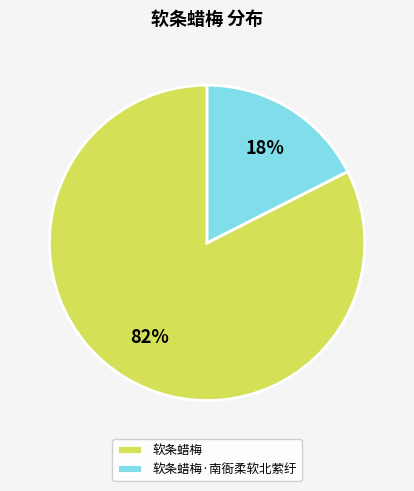

The 软条蜡梅 slice represents 89% of the pie. True or false?

False